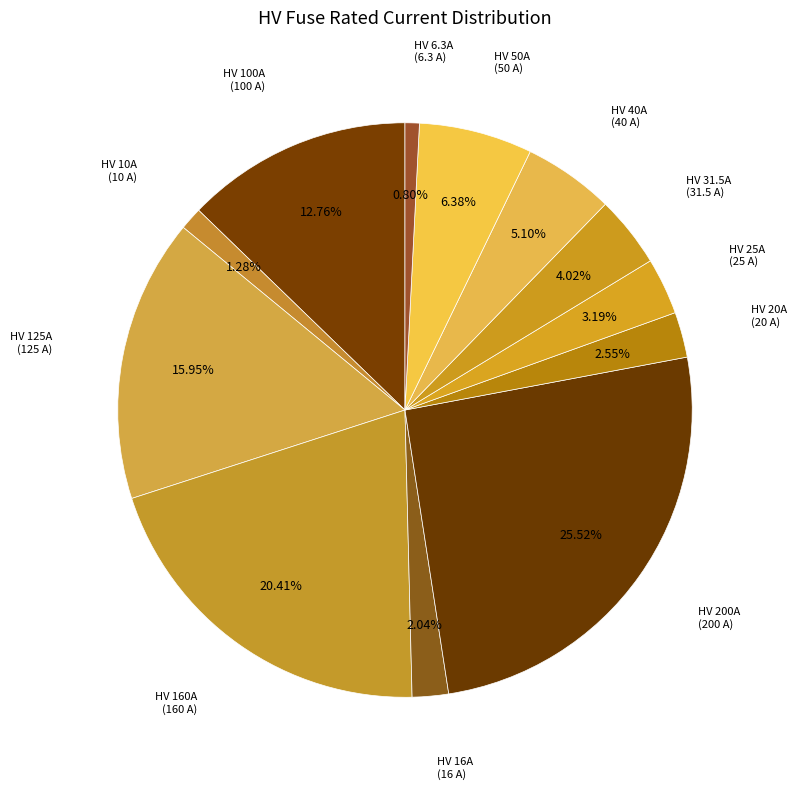

How many segments does this pie chart have?

12